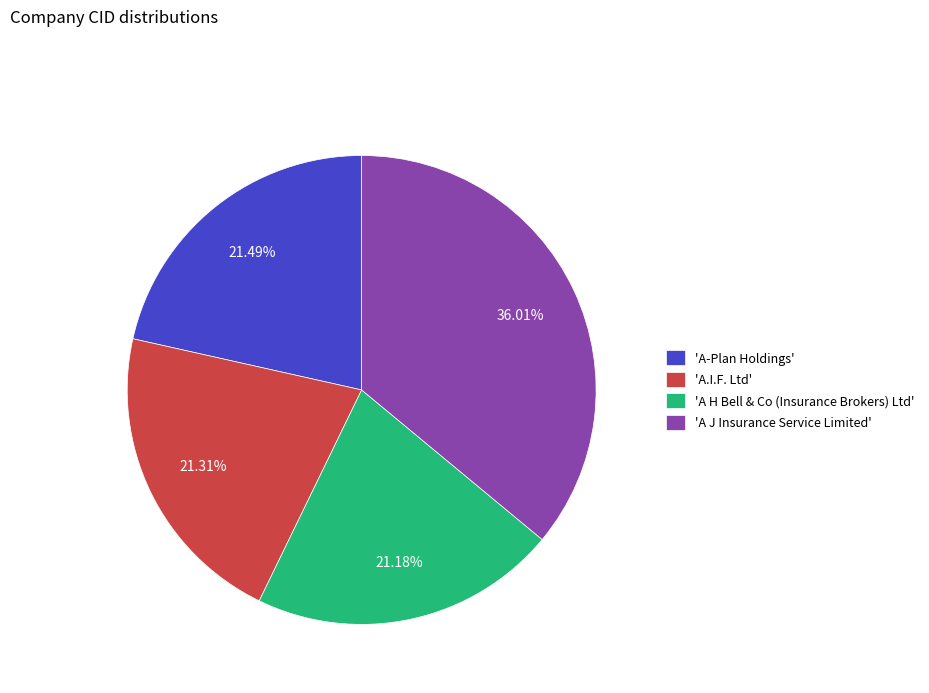

What is the ratio of the value at 'A J Insurance Service Limited' to the value at 'A-Plan Holdings'?

1.7